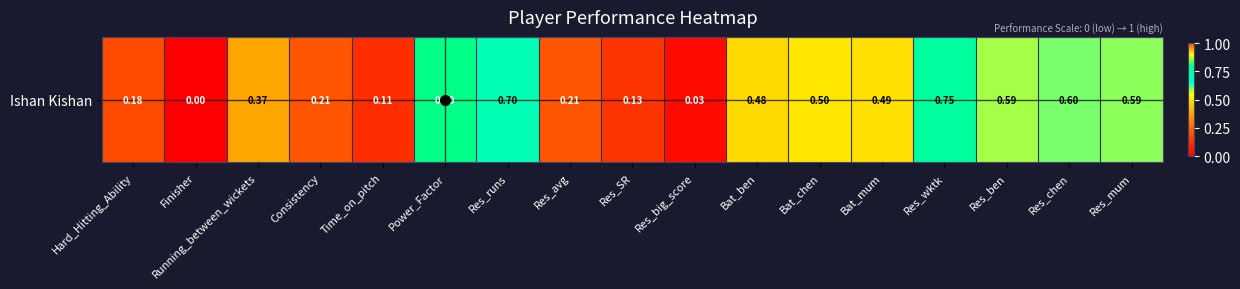

Which category has the highest value across all series?

Power_Factor